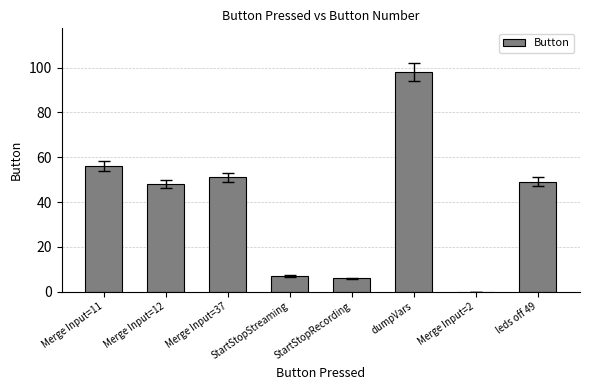

Are the bars grouped side by side (vs. stacked)?

No